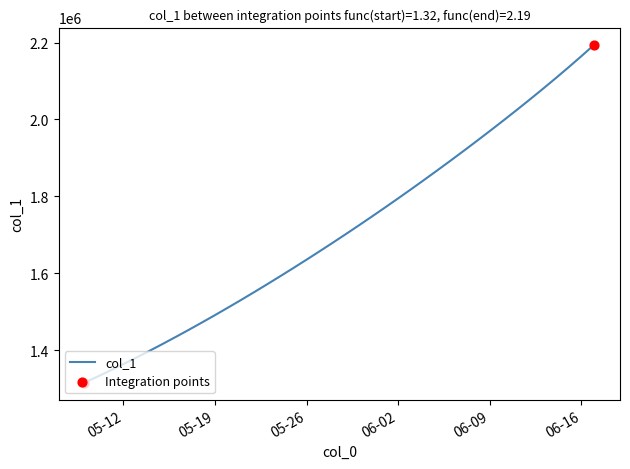

What is the greatest value displayed?

2194776.5